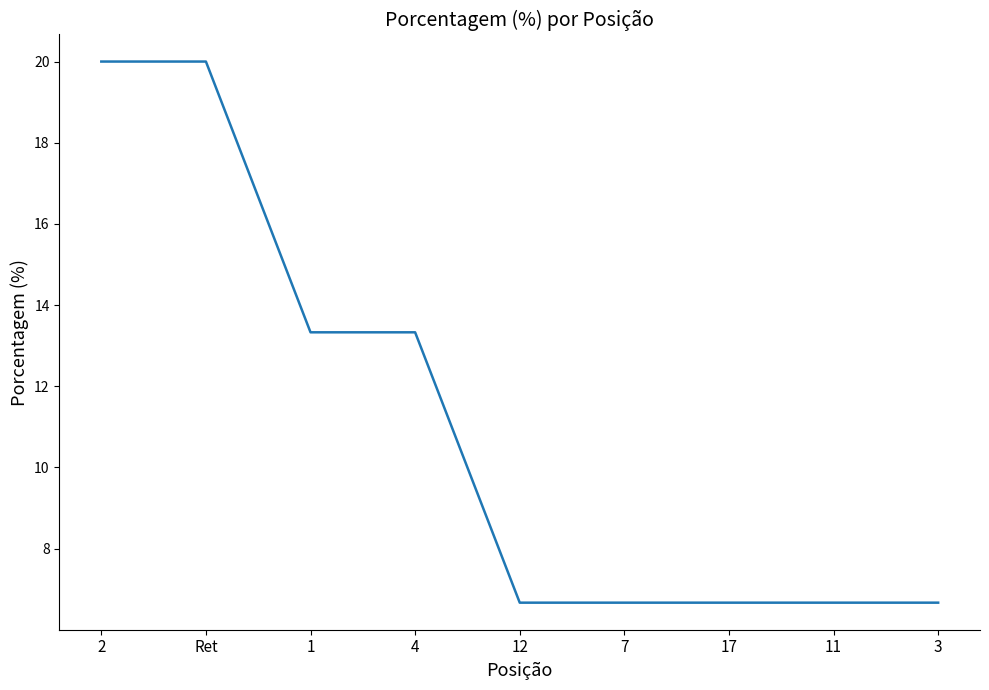

Reading left to right, what are all the values shown in this chart?

2=20.0	Ret=20.0	1=13.3	4=13.3	12=6.7	7=6.7	17=6.7	11=6.7	3=6.7